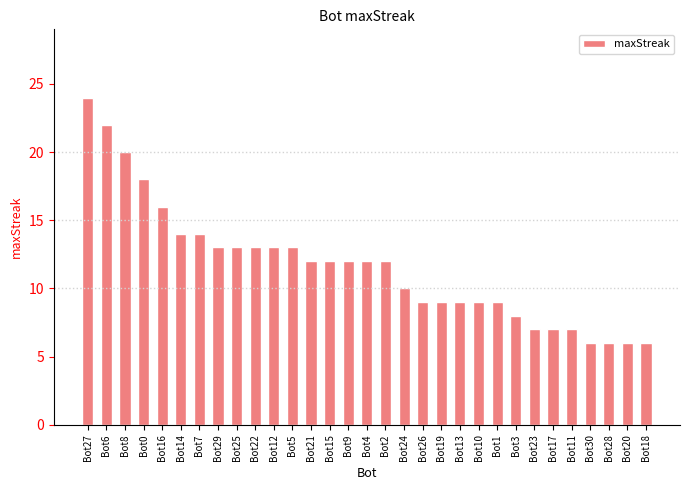

What is the difference between the maximum and minimum values?

18